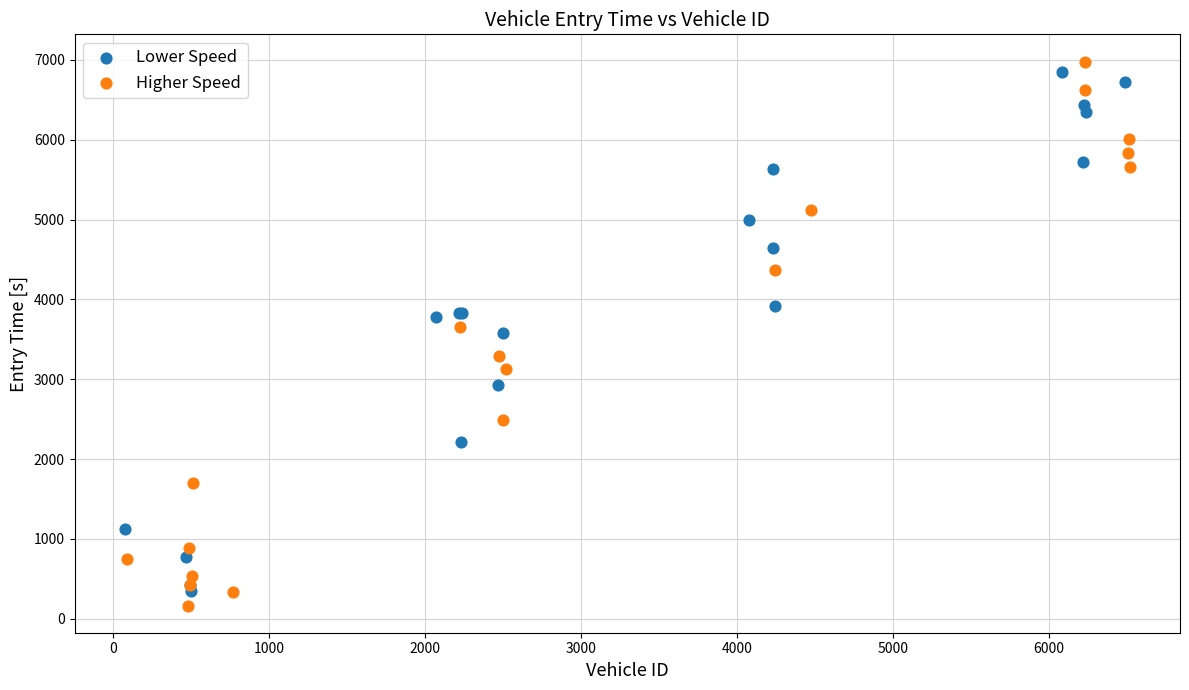

What are all the series names shown in the legend?

Lower Speed, Higher Speed